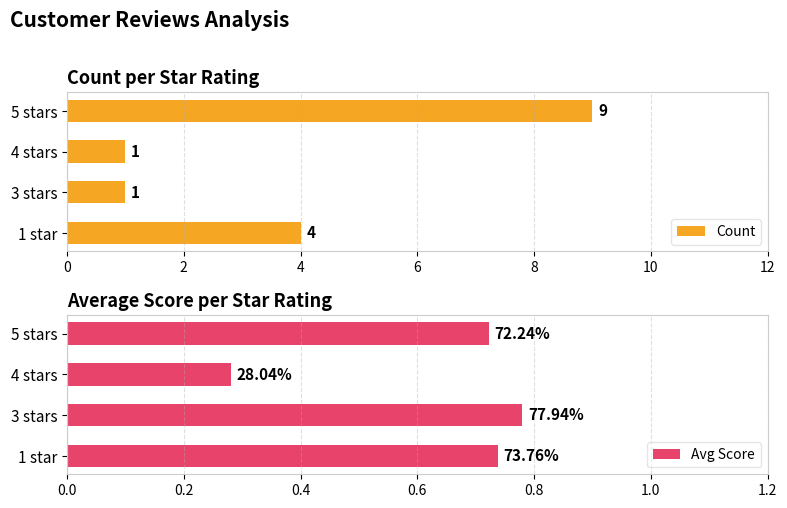

How many Count values are between 1 and 9?

4